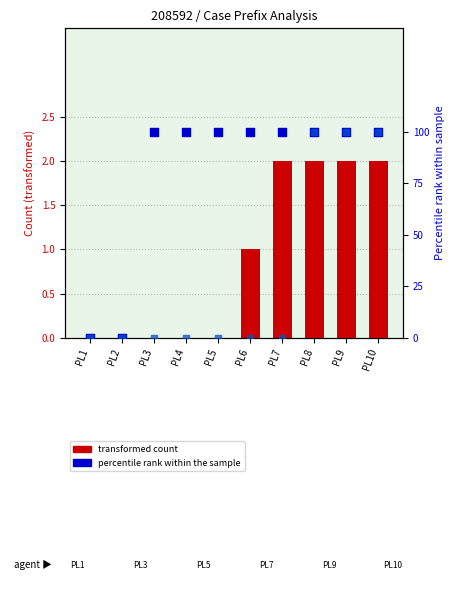

At how many categories does at least one series exceed 0?

8